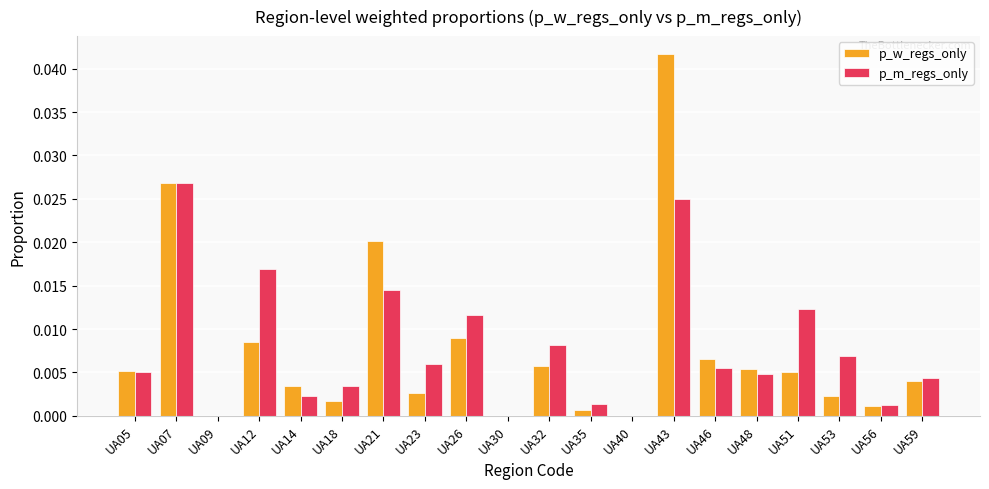

Between UA40 and UA46, which series saw the biggest shift?

p_w_regs_only